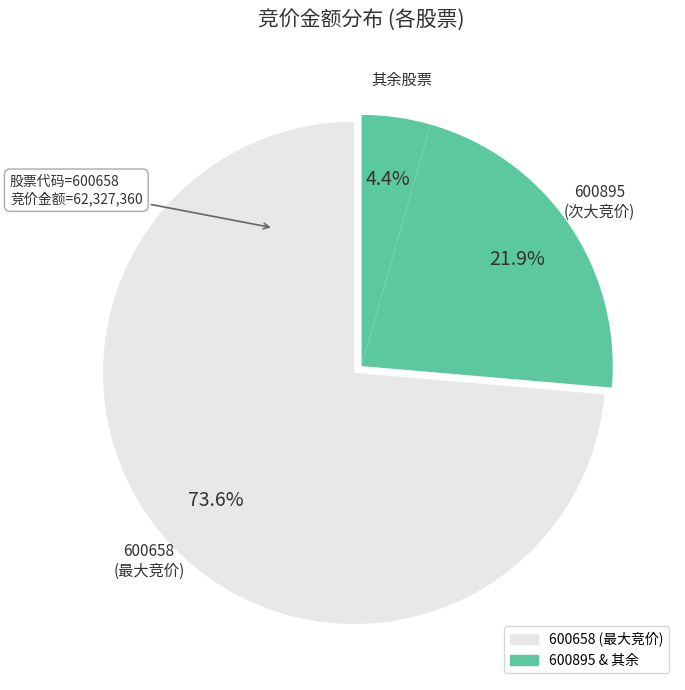

How many segments does this pie chart have?

3